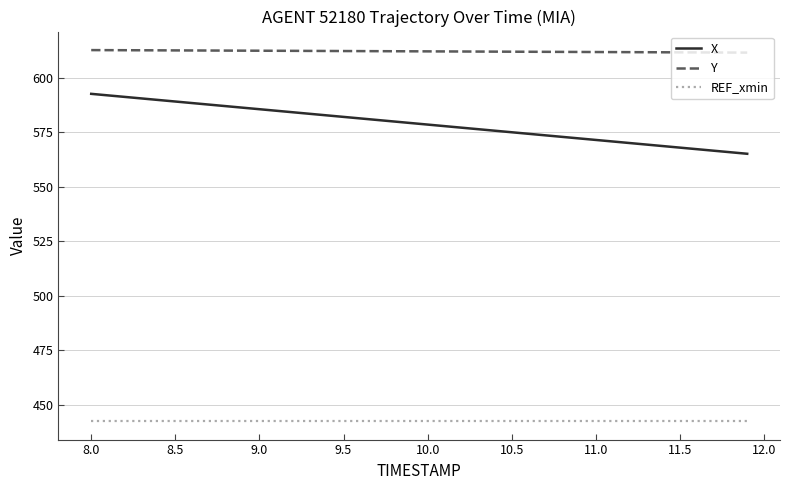

Is this an area chart (filled region under the line)?

No